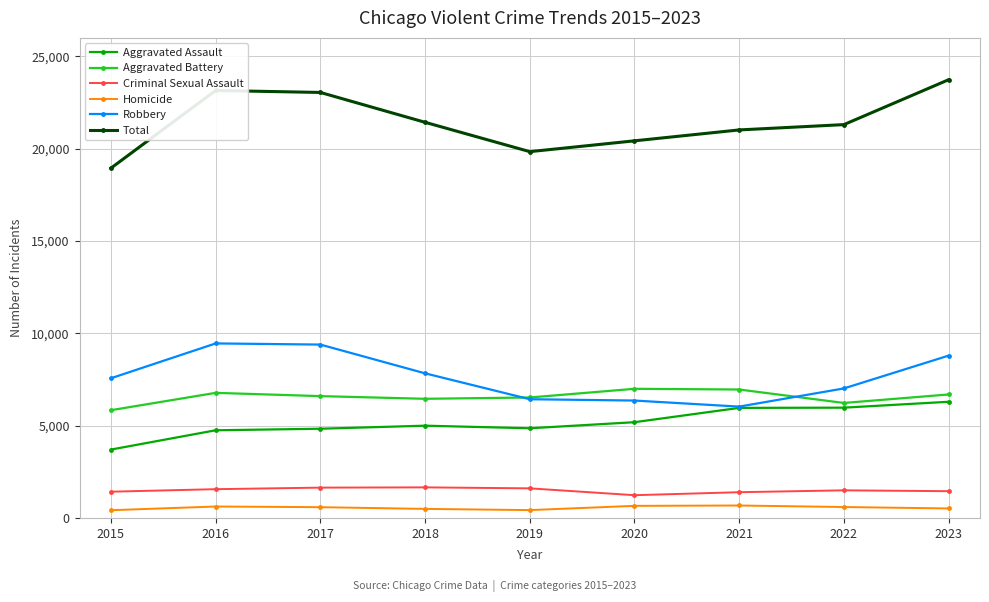

Which series has the largest total across all categories?

Total